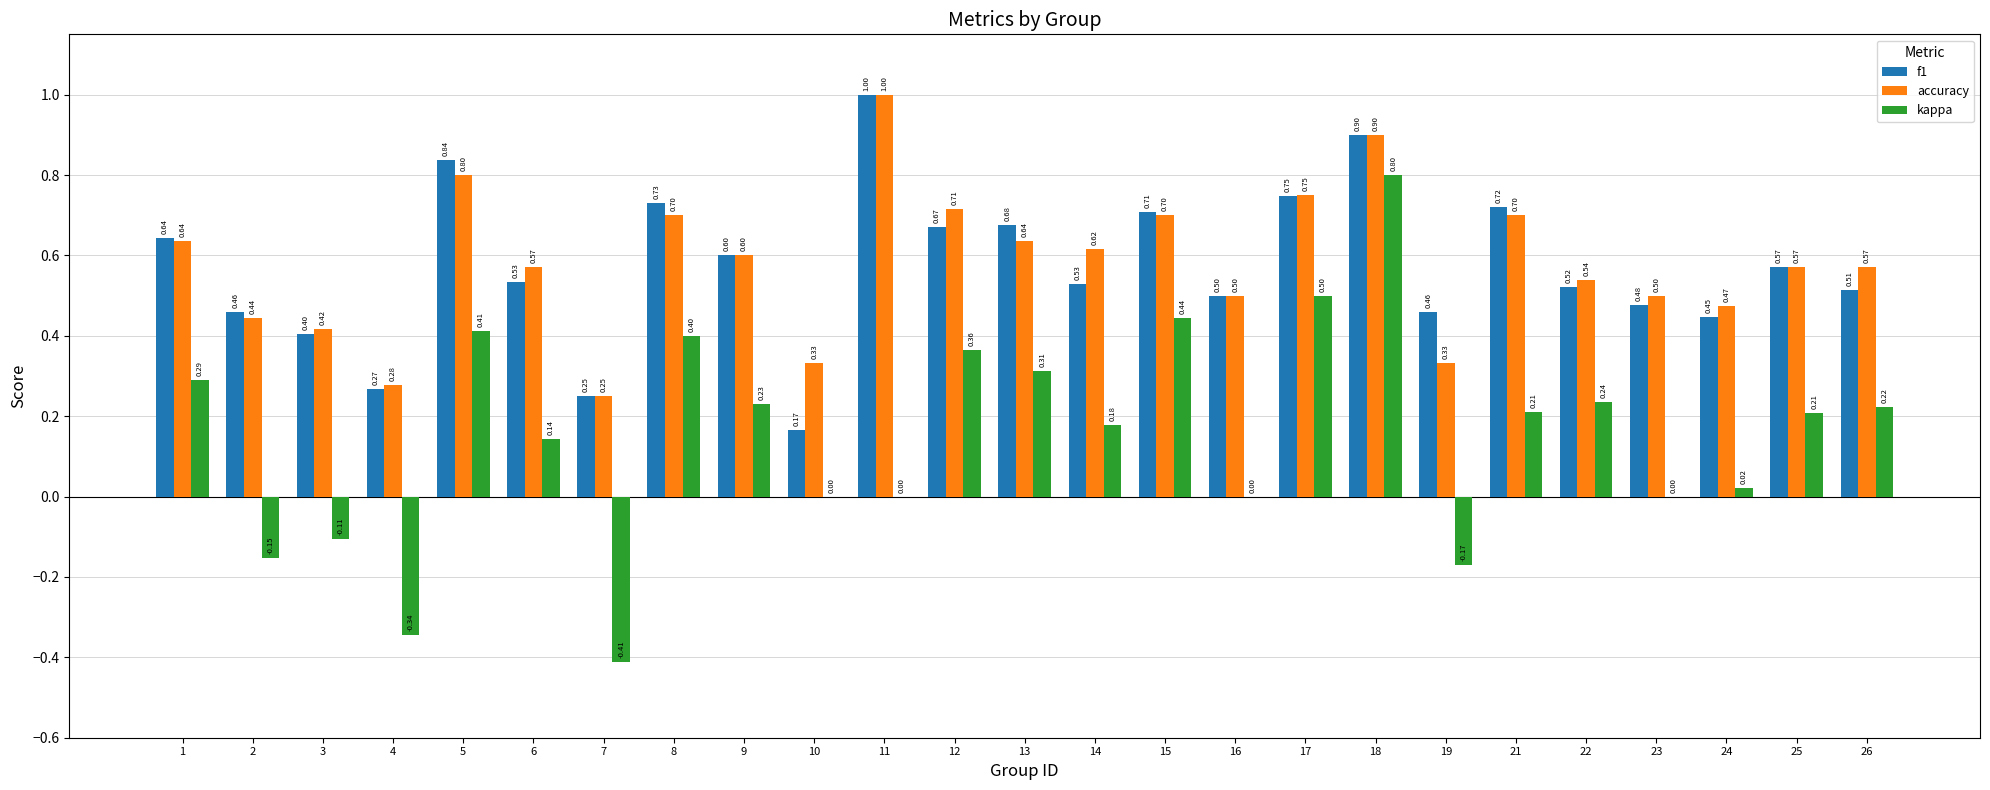

Is the value of f1 at 1 greater than the value of kappa at 1?

Yes